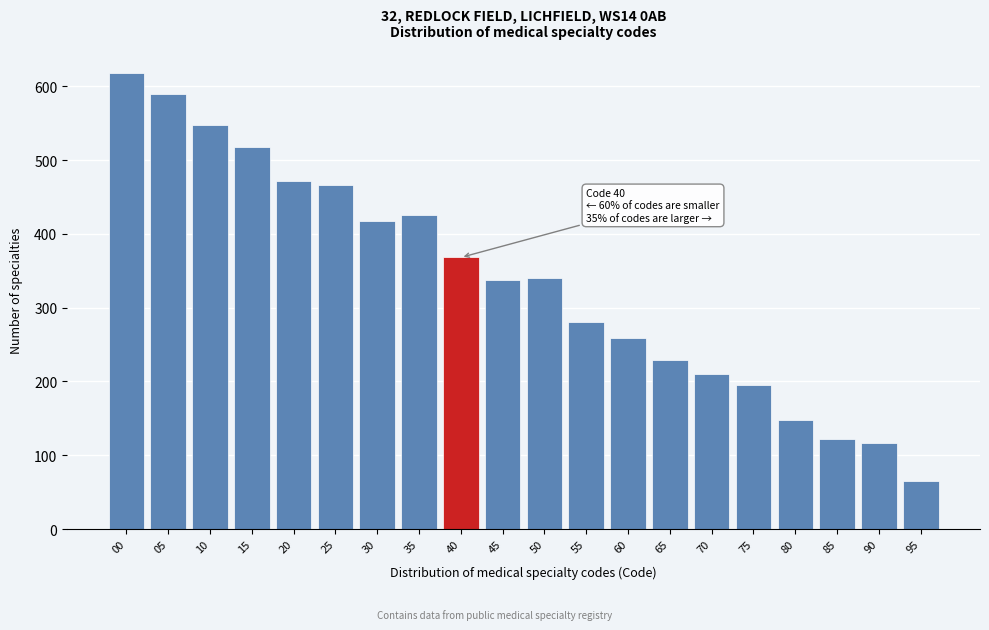

What is the difference between the values at 55 and 40?

88